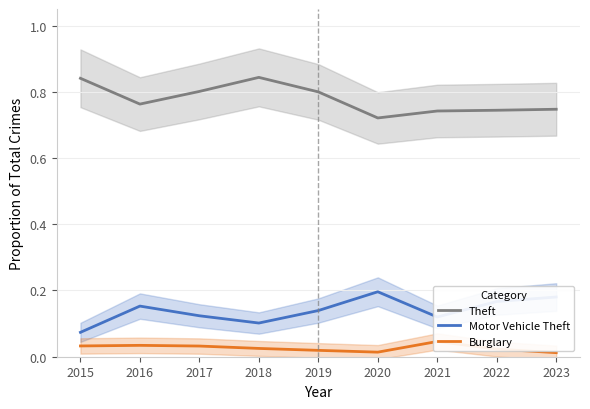

Which category has the highest value across all series?

2018